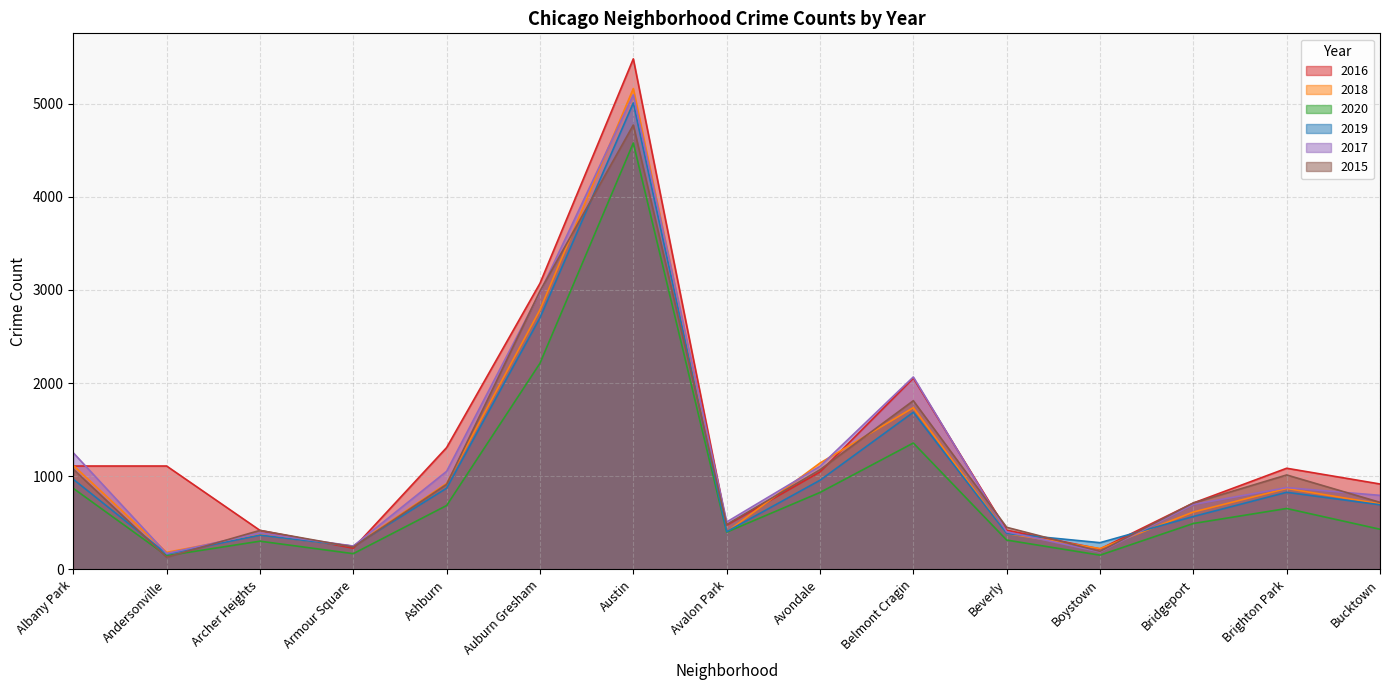

Reading right to left, list all the values displayed in this chart.

2016: 917	1086	713	219	421	2053	1046	475	5481	3071	1308	227	419	1110	1110
2018: 704	869	616	224	386	1736	1142	401	5162	2787	924	248	374	183	1117
2020: 431	654	493	153	315	1357	826	400	4578	2213	686	169	303	147	870
2019: 694	828	568	287	385	1687	957	405	5008	2701	872	249	368	166	968
2017: 795	878	697	188	404	2066	1107	509	5095	2973	1053	251	391	171	1252
2015: 720	1014	713	194	452	1811	1070	482	4771	2988	913	240	419	131	1076